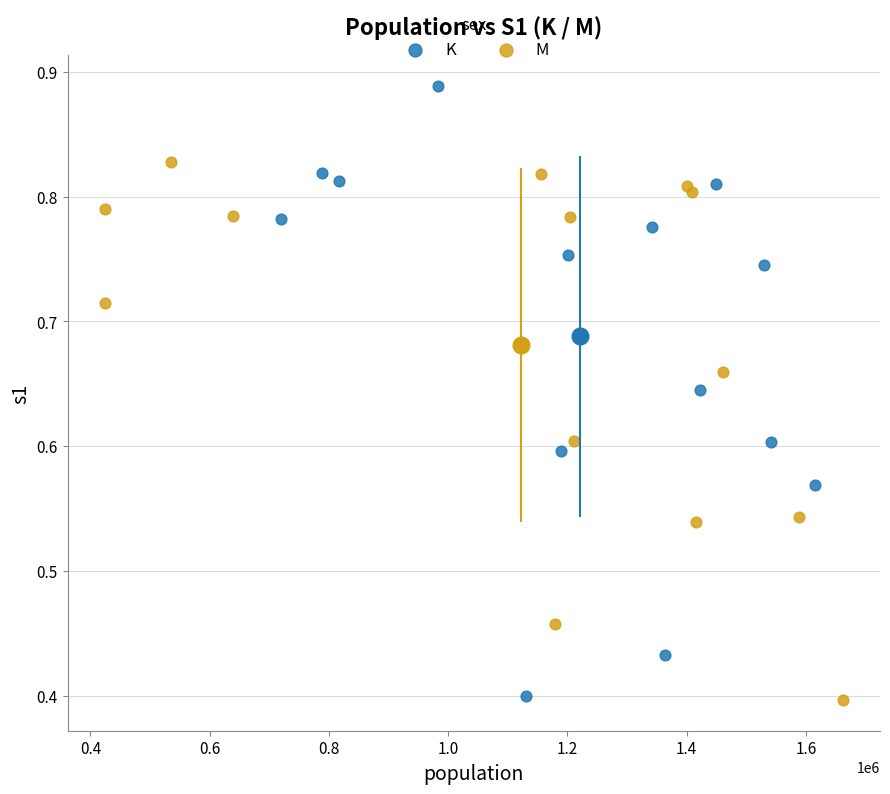

Which series has the largest Y range (max minus min)?

K